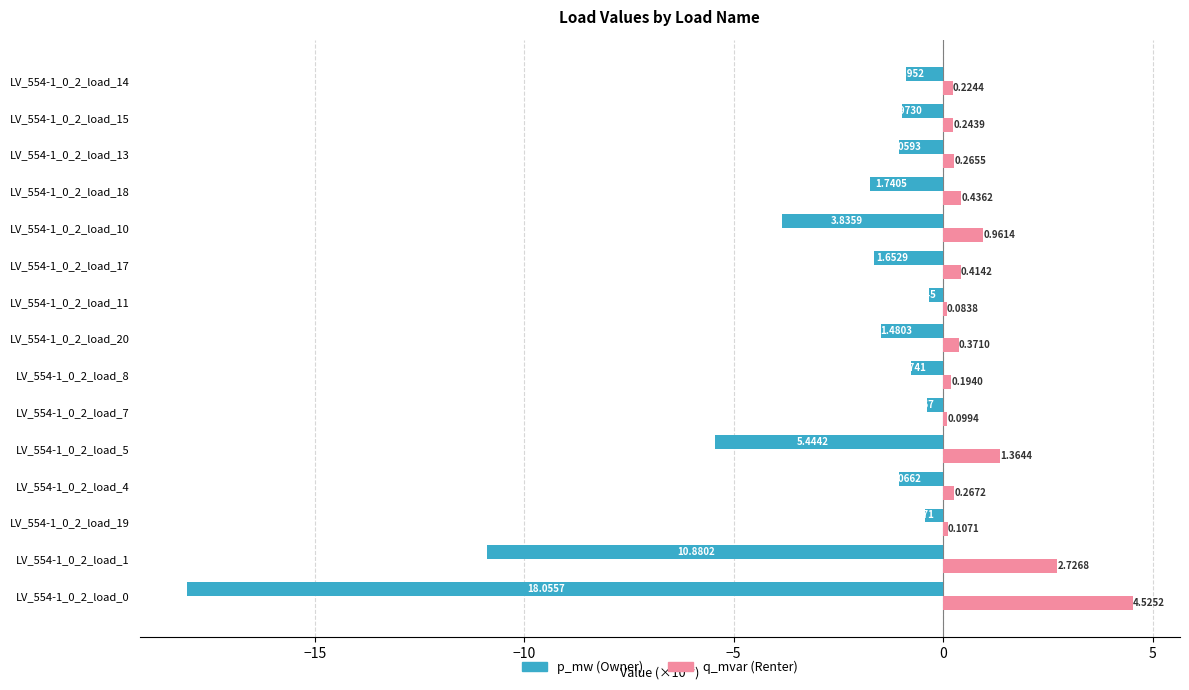

At which category is the sum across all series the highest?

LV_554-1_0_2_load_11